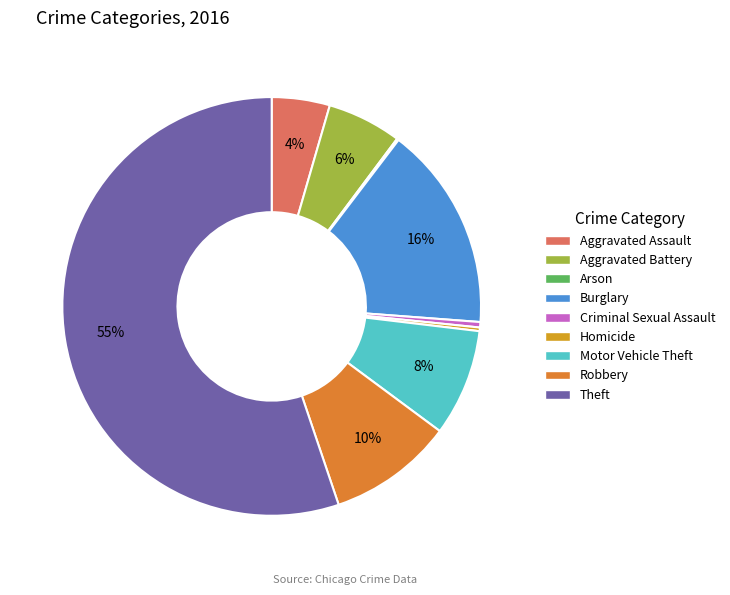

Which category has the biggest portion of the pie?

Theft